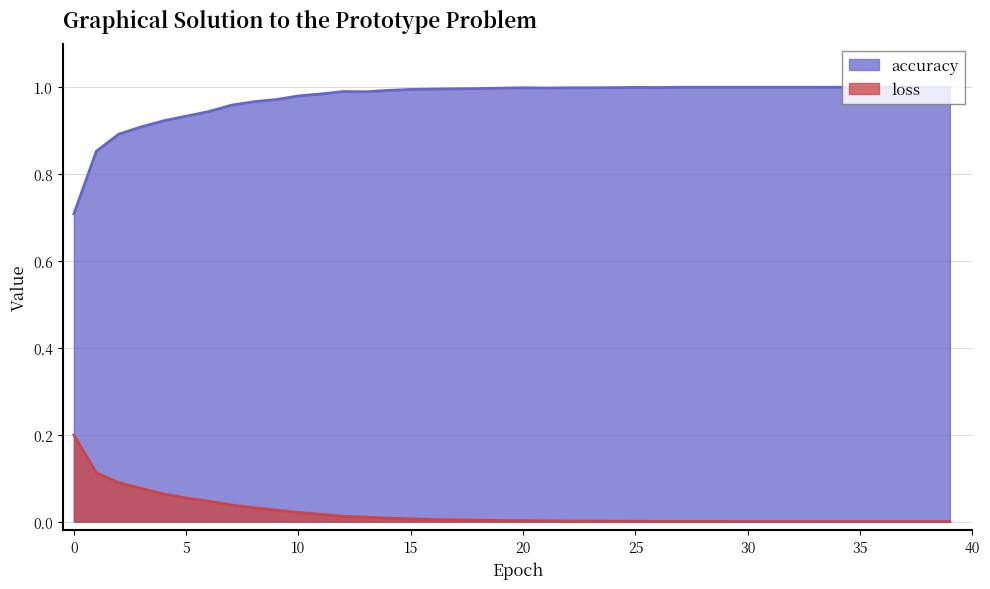

What is the sum of all loss values?

0.8